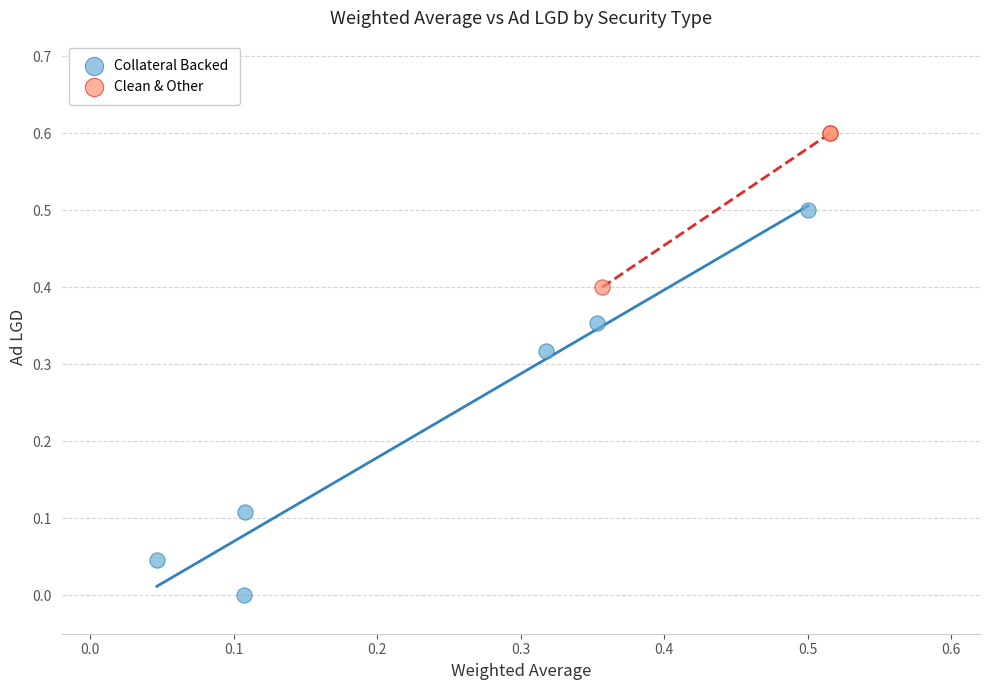

Which series contains the lowest Y value?

Collateral Backed